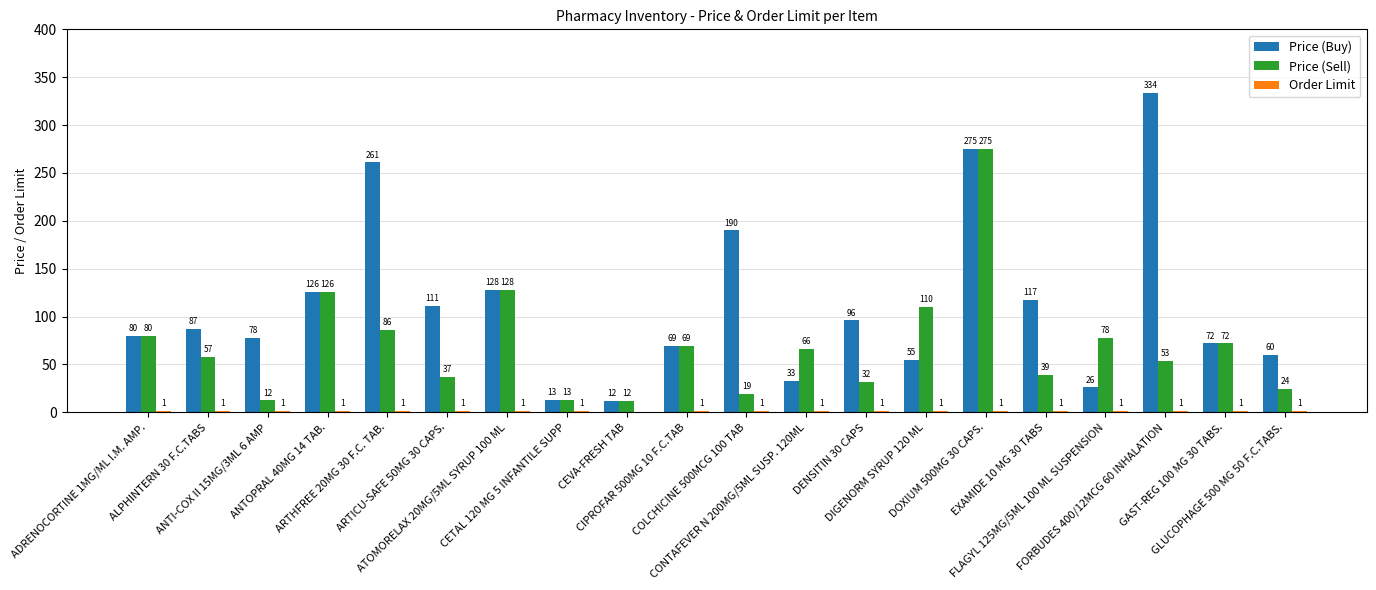

Which series has the largest total across all categories?

Price (Buy)